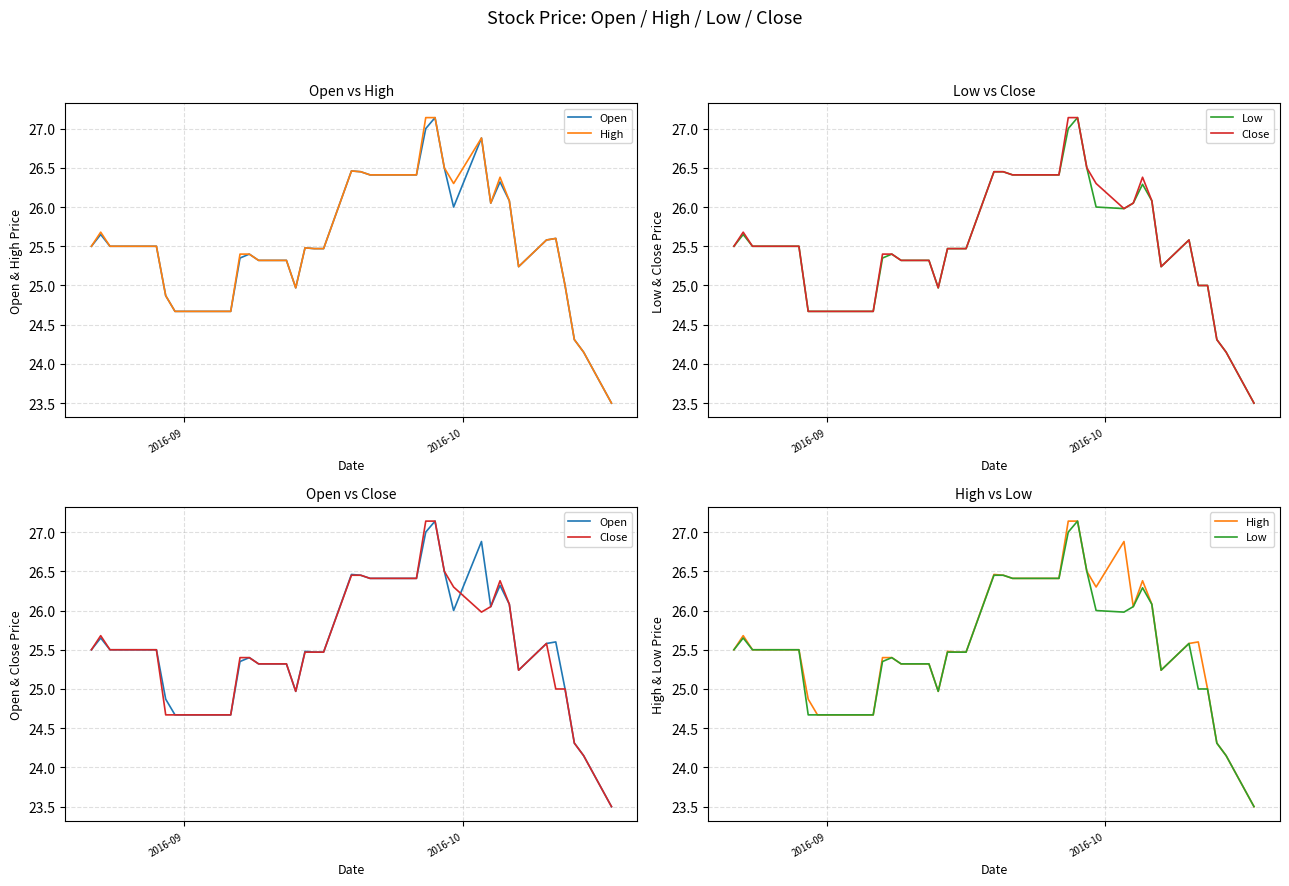

What is the value of the Close point at the 40th from the left?

23.5